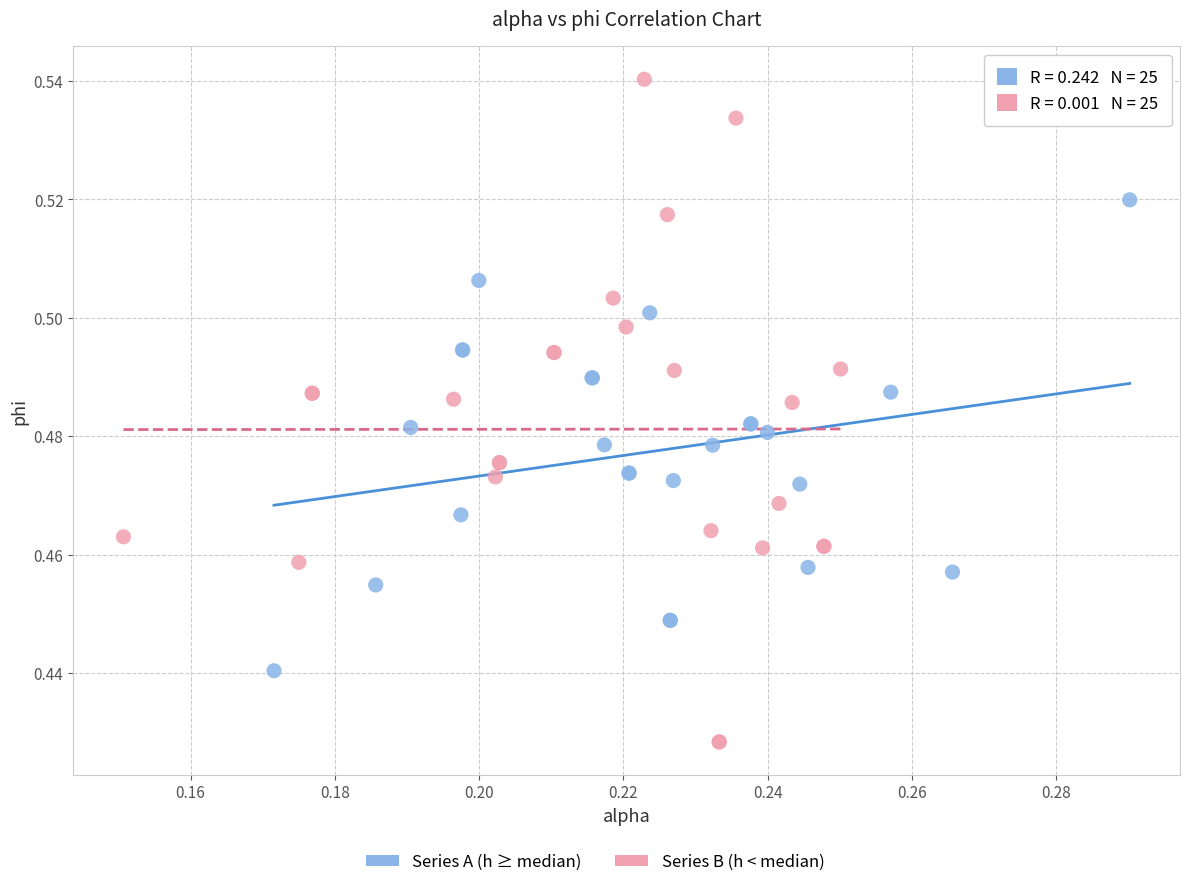

Which series has the widest spread of Y values?

Series B (h < median)